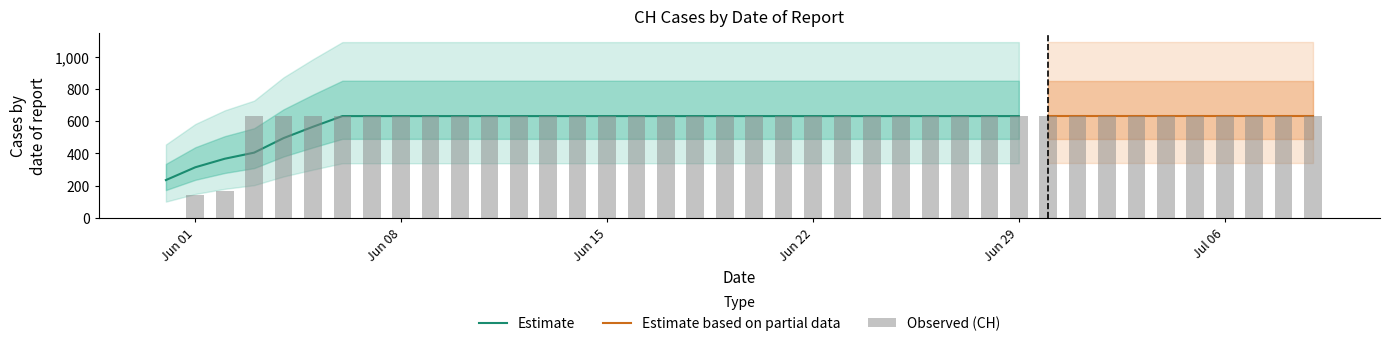

List the labels in order of value, smallest first.

2020-05-31, 2020-06-01, 2020-06-02, 2020-06-03, 2020-06-04, 2020-06-05, 2020-06-06, 2020-06-07, 2020-06-08, 2020-06-09, 2020-06-10, 2020-06-11, 2020-06-12, 2020-06-13, 2020-06-14, 2020-06-15, 2020-06-16, 2020-06-17, 2020-06-18, 2020-06-19, 2020-06-20, 2020-06-21, 2020-06-22, 2020-06-23, 2020-06-24, 2020-06-25, 2020-06-26, 2020-06-27, 2020-06-28, 2020-06-29, 2020-06-30, 2020-07-01, 2020-07-02, 2020-07-03, 2020-07-04, 2020-07-05, 2020-07-06, 2020-07-07, 2020-07-08, 2020-07-09